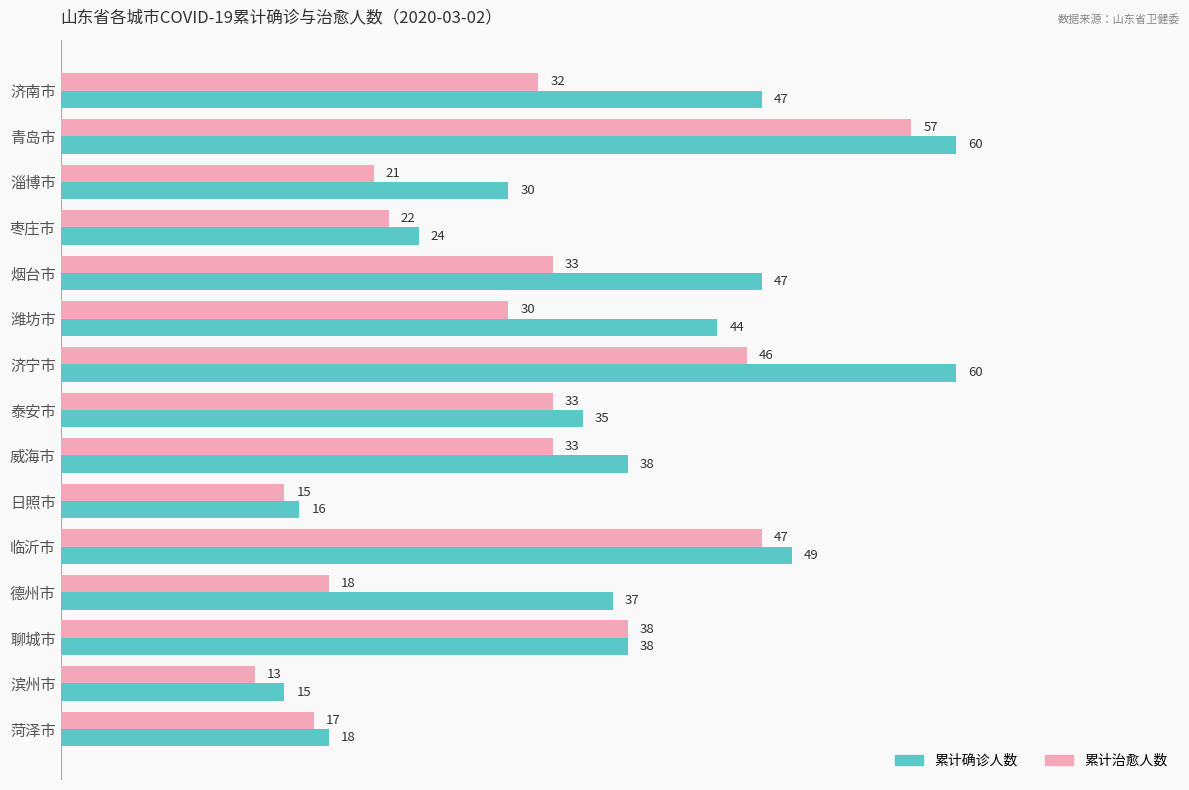

Where is 累计确诊人数 nearest to the value 37?

德州市